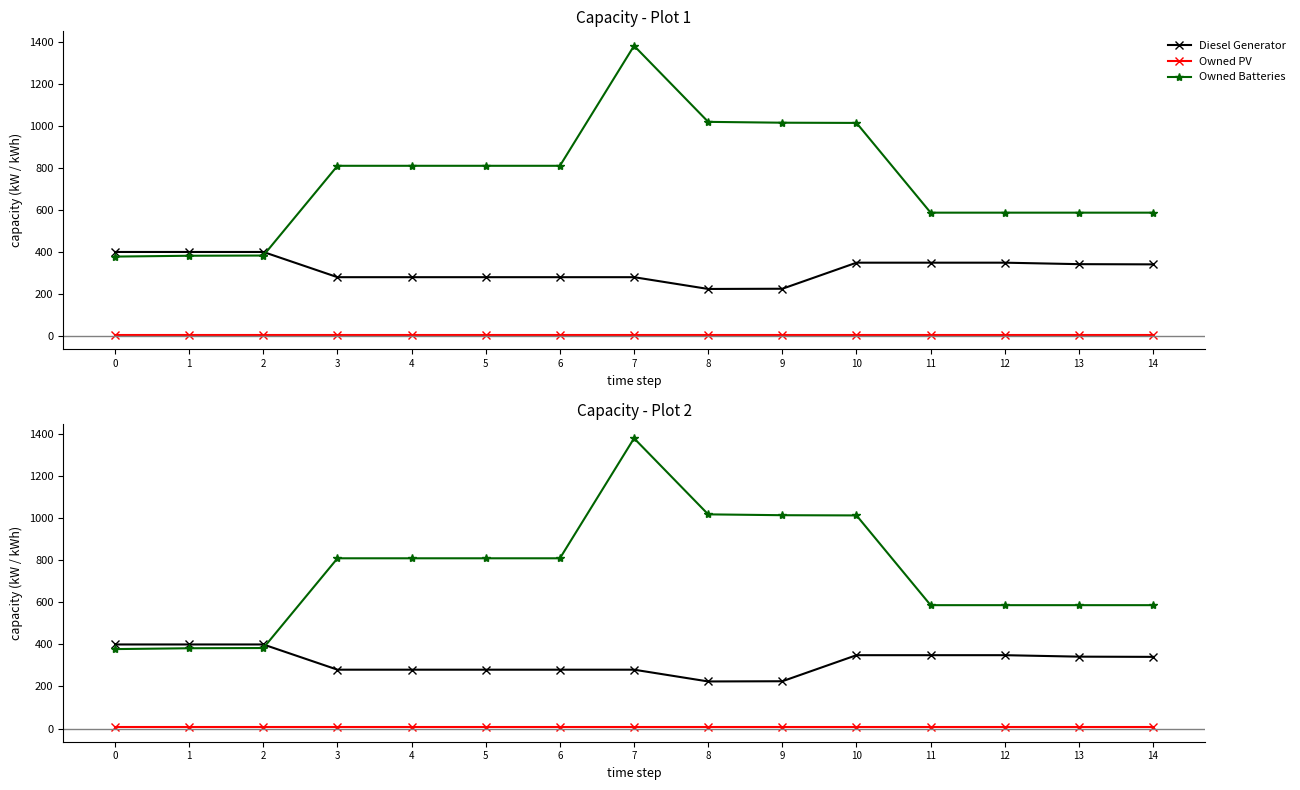

Reading left to right, list all the values displayed in this chart.

Diesel Generator: 400	400	400	280	280	280	280	280	224	225	349	349	349	342	341
Owned PV: 6	6	6	6	6	6	6	6	6	6	6	6	6	6	6
Owned Batteries: 378	382	383	810	810	810	810	1381	1019	1015	1014	587	587	587	587